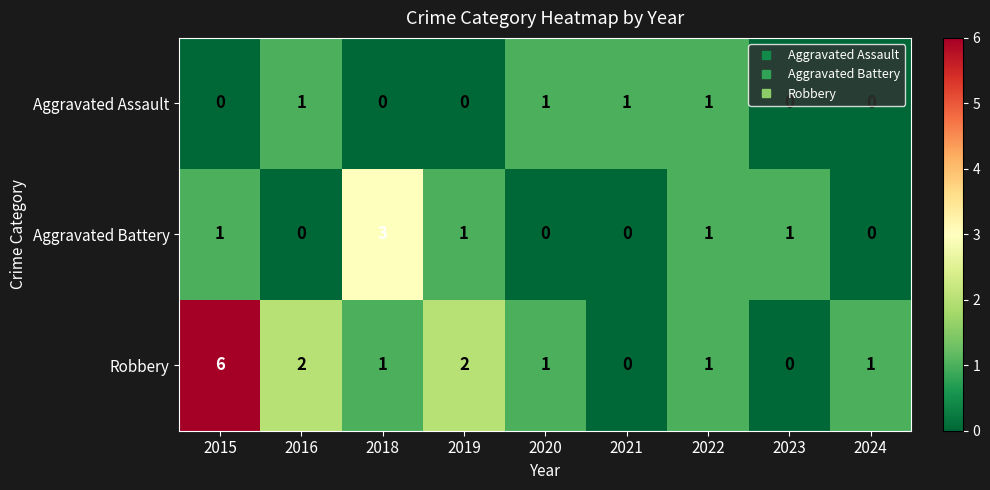

Rank the series at 2018 from lowest to highest value.

Aggravated Assault, Robbery, Aggravated Battery